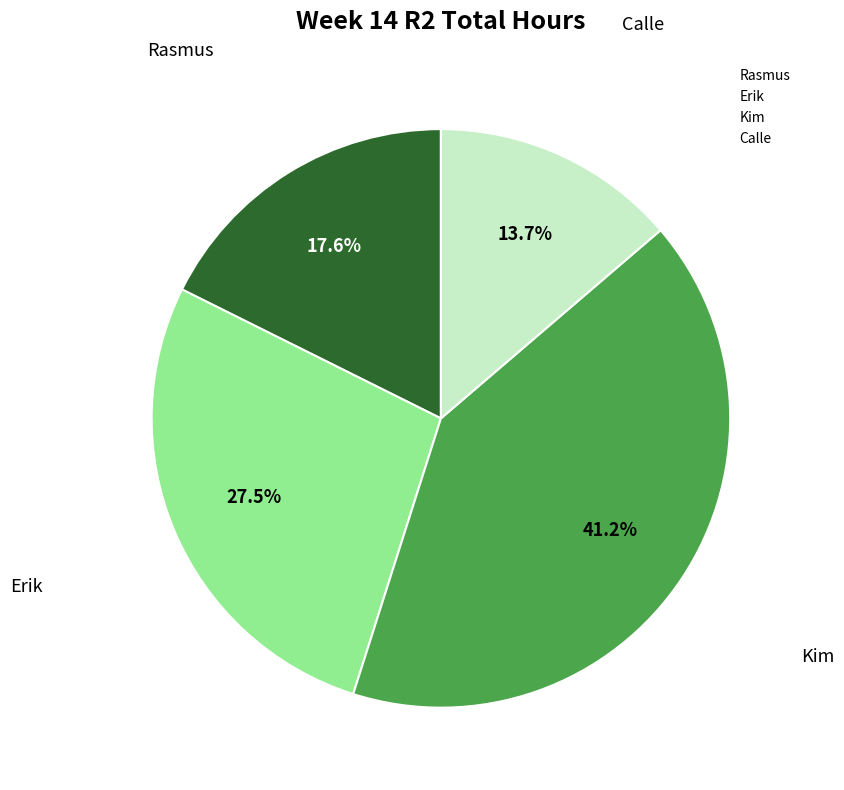

How many segments does this pie chart have?

4